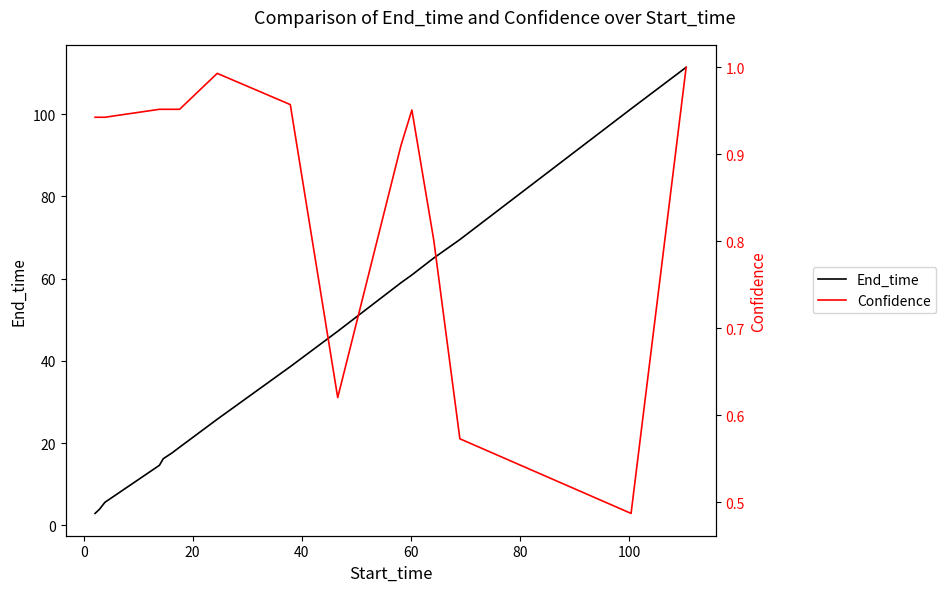

True or false: End_time and Confidence cross at least once.

False